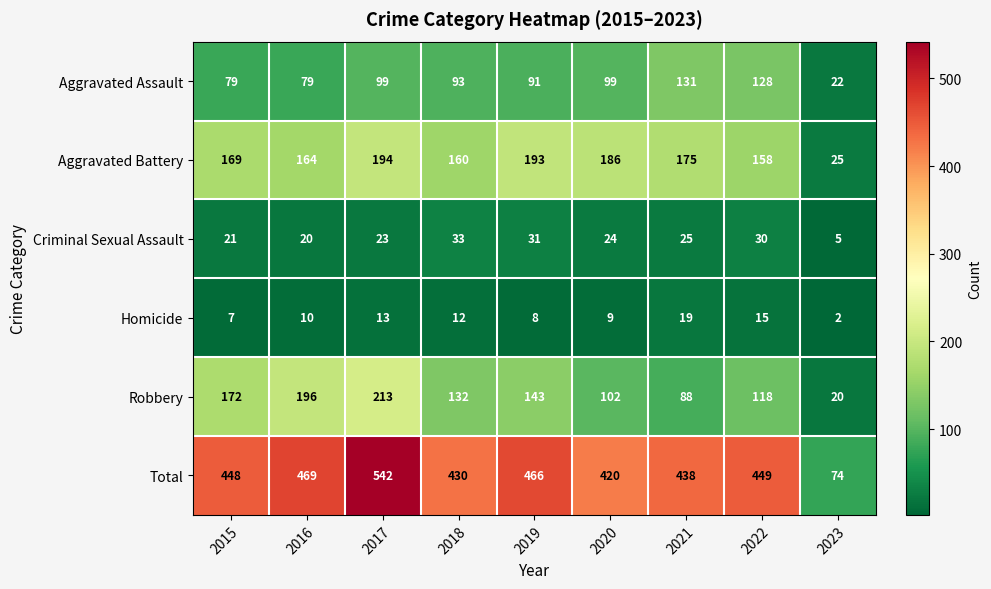

Which category has the lowest value in the Homicide series?

2023